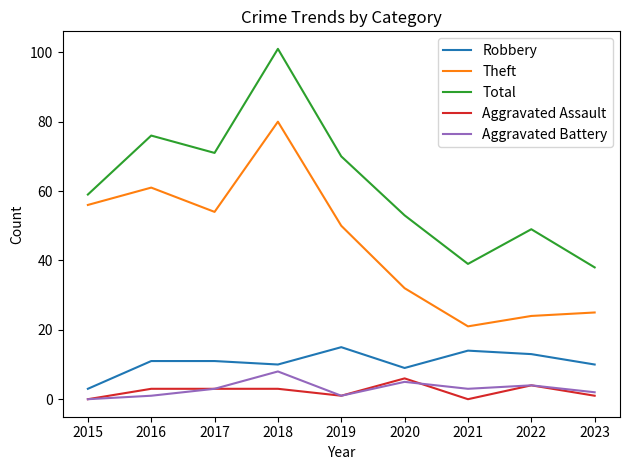

True or false: Theft and Robbery cross at least once.

False